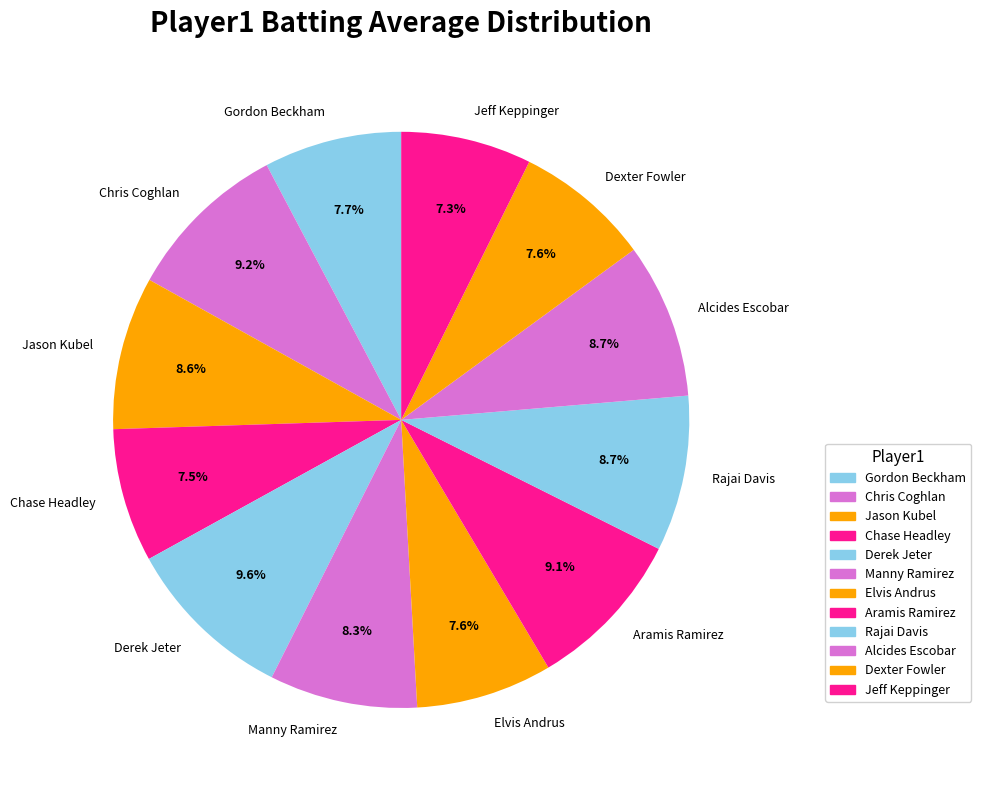

Is there a majority slice in this chart?

No